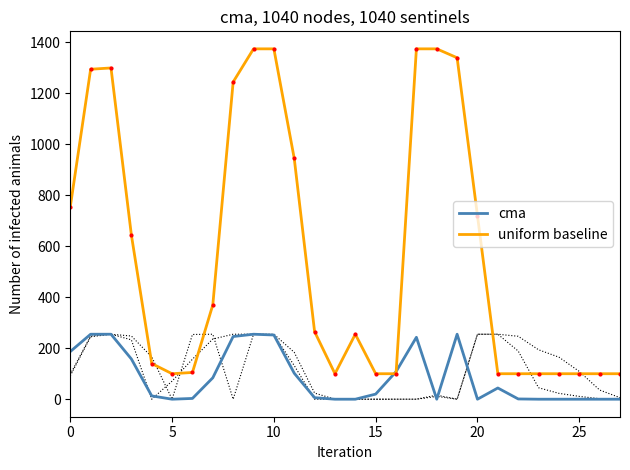

What is the maximum value for cma?

255